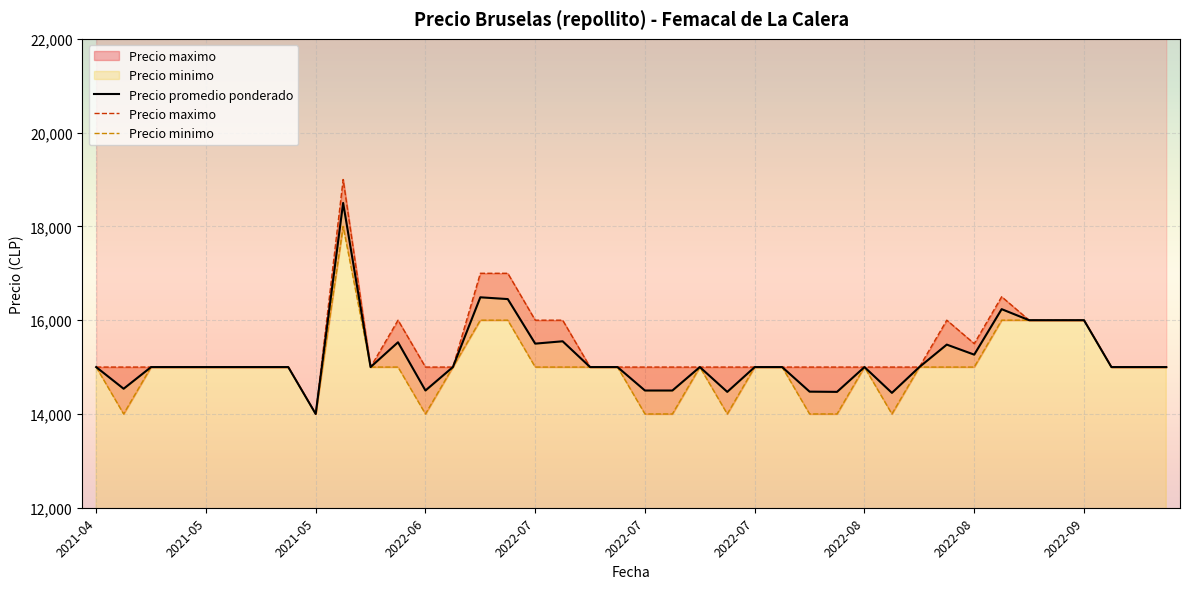

What are all the series names shown in the legend?

Precio promedio ponderado, Precio maximo, Precio minimo